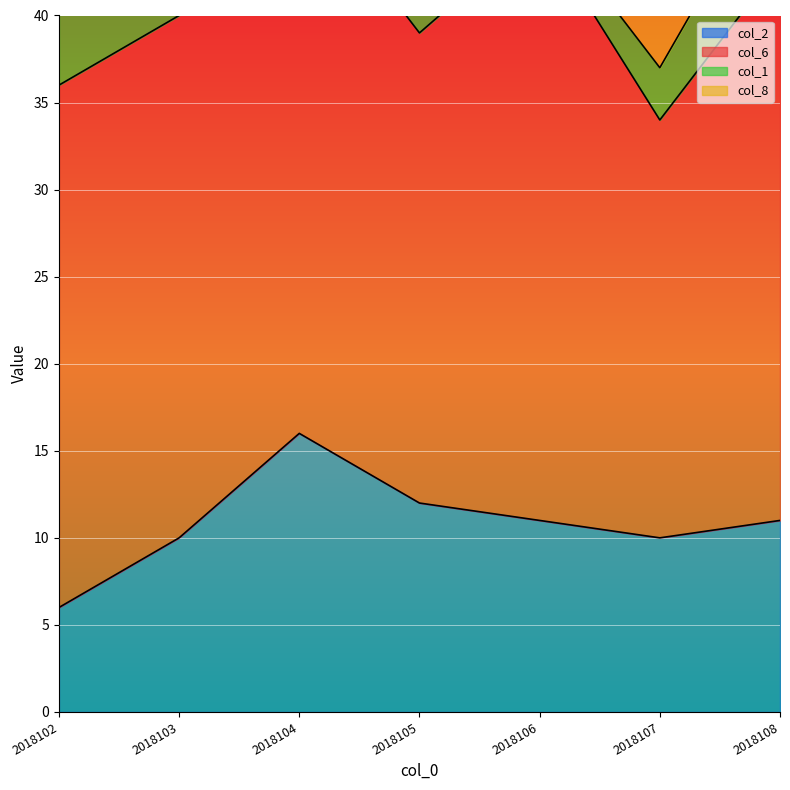

Rank the series by their maximum value, from highest to lowest.

col_6, col_2, col_8, col_1